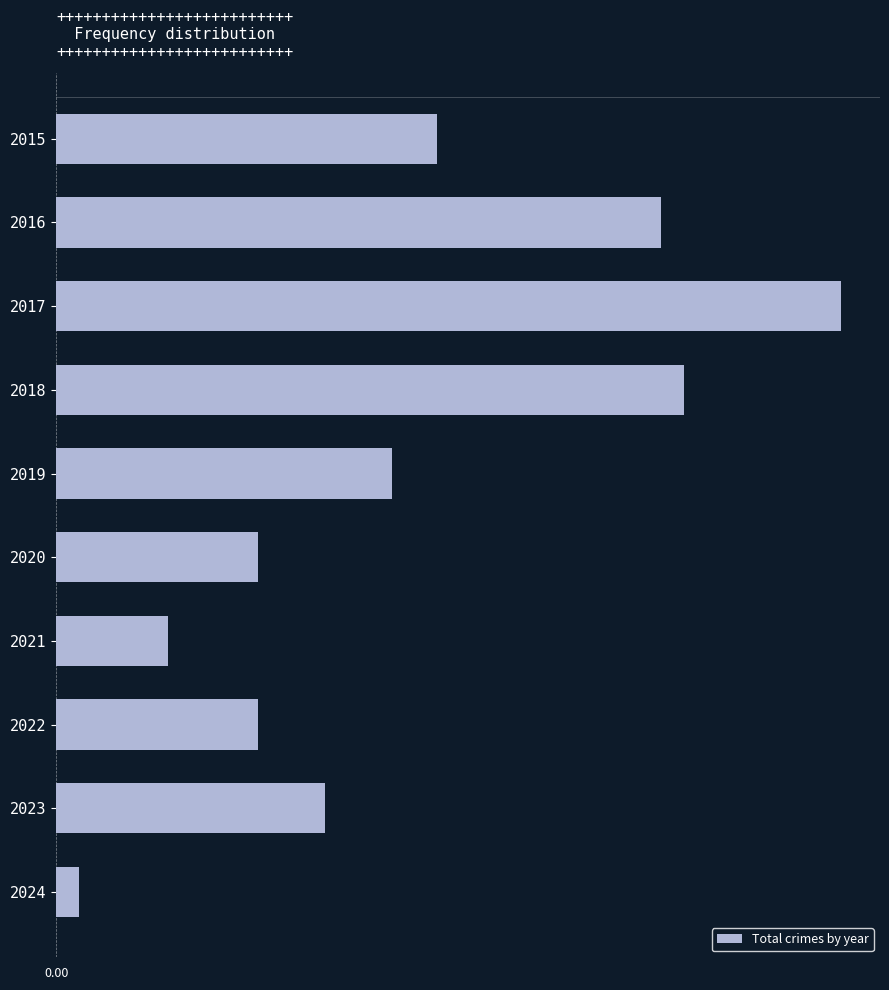

Does the chart contain any negative values?

No